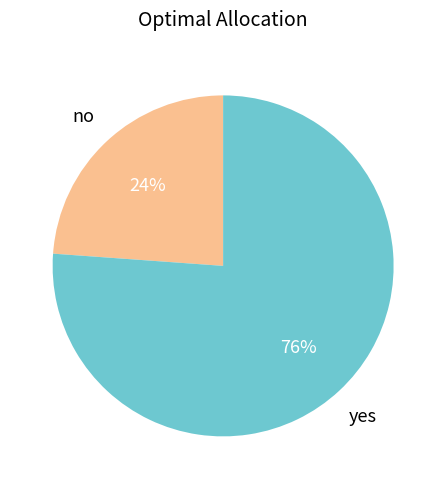

To the nearest percent, what is the average slice percentage?

50%